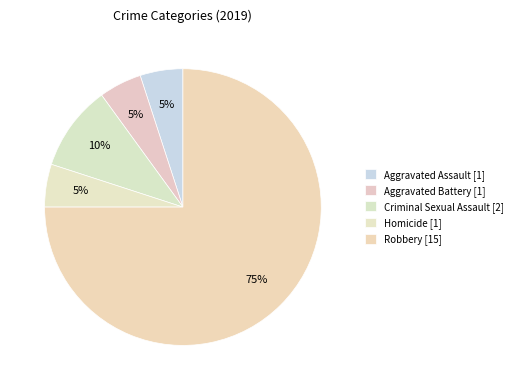

Which category has the smallest portion of the pie?

Aggravated Assault